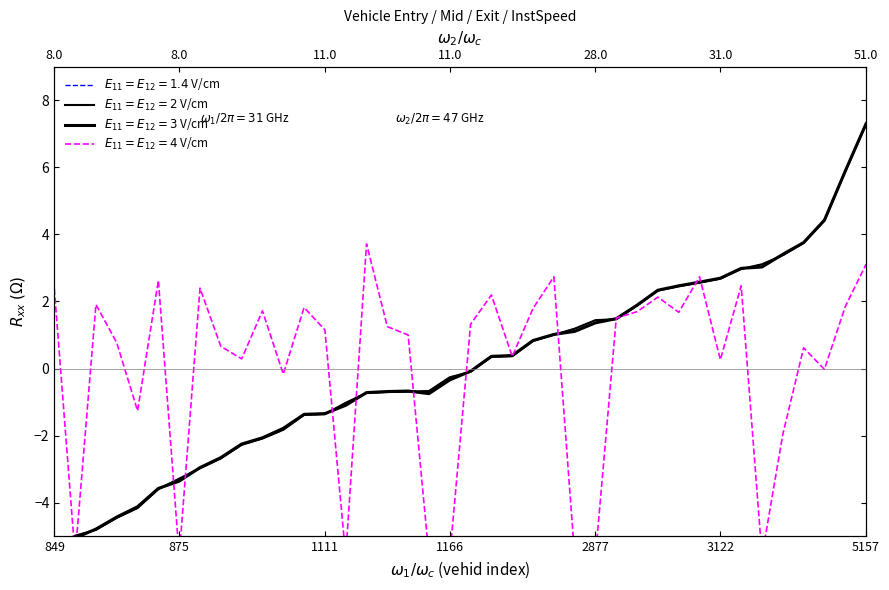

Is this an area chart (filled region under the line)?

No